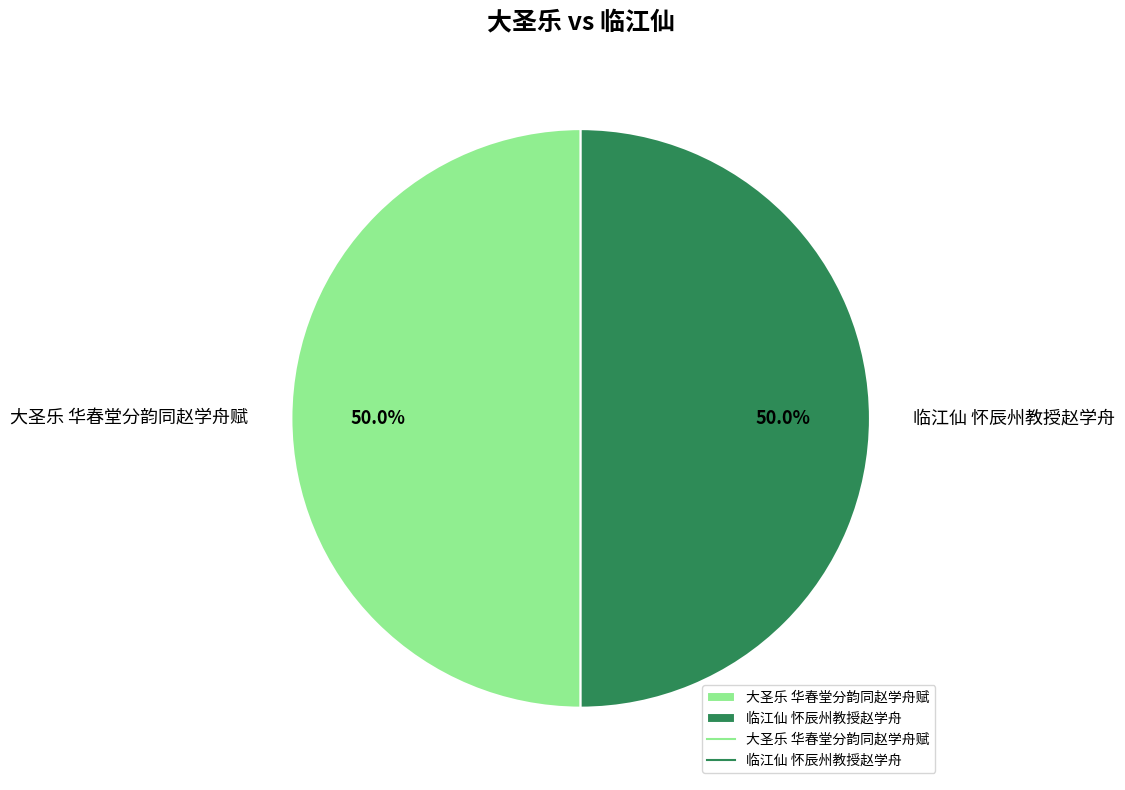

How many segments does this pie chart have?

2